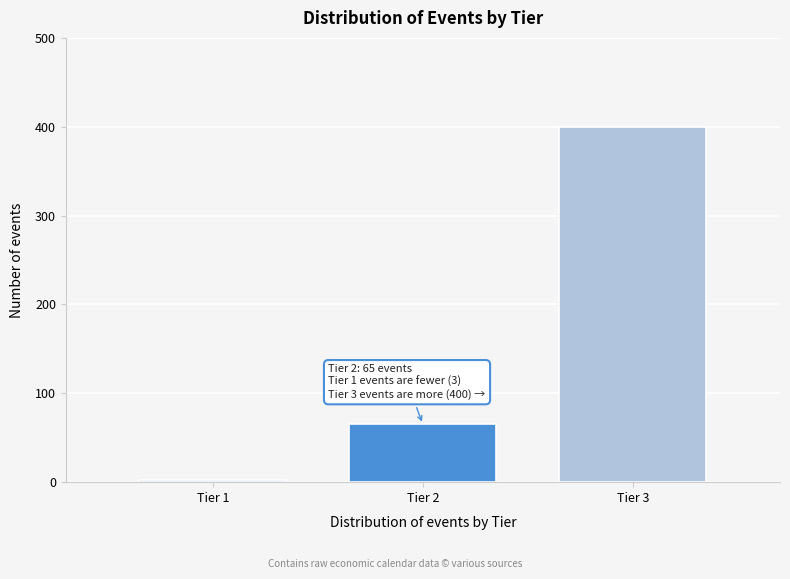

Reading right to left, extract all data points from this chart.

400	65	3